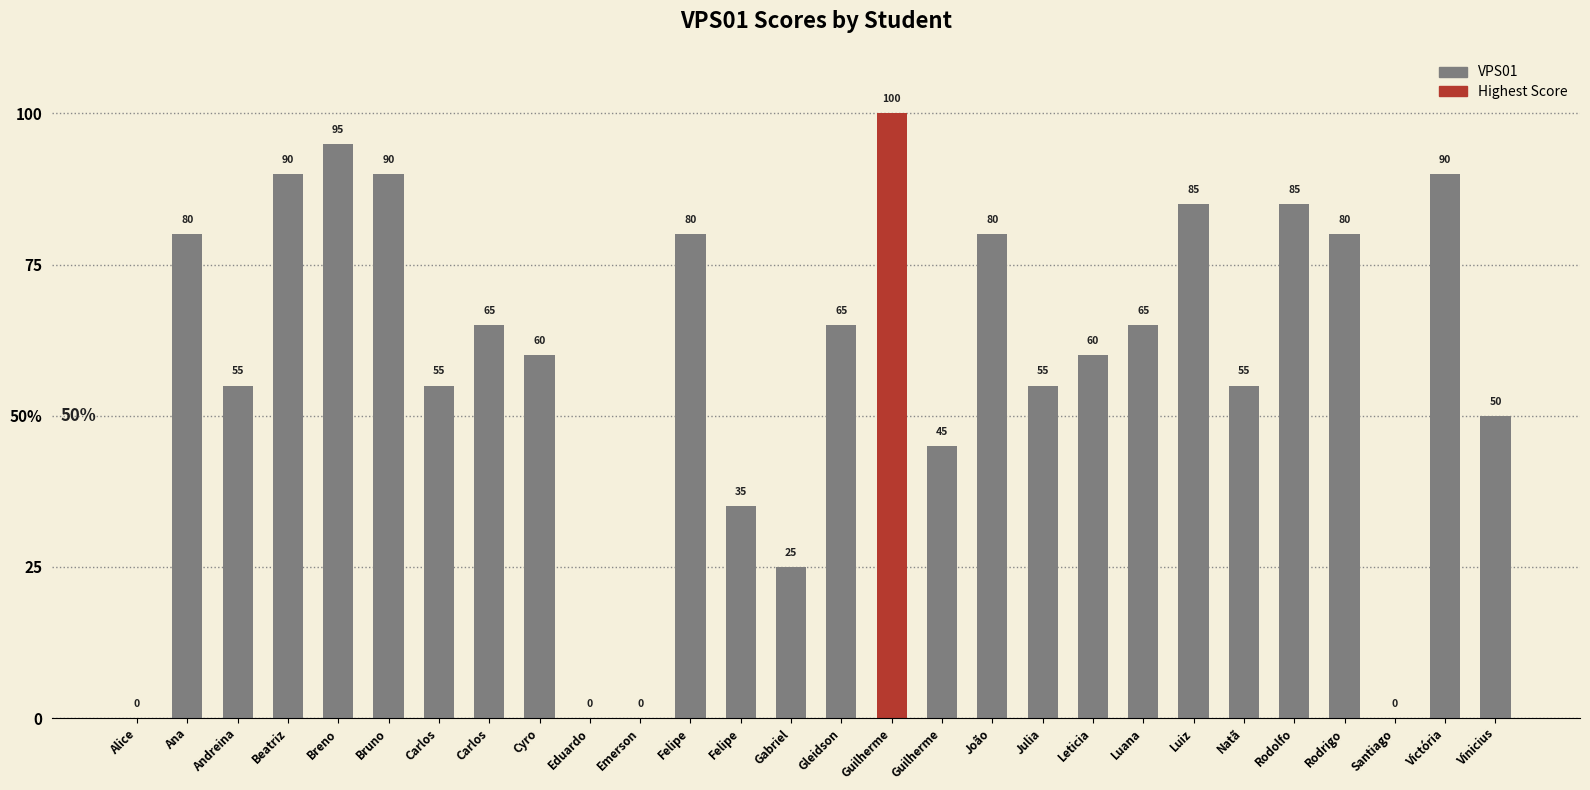

List the labels in order of value, largest first.

Guilherme, Breno, Beatriz, Bruno, Victória, Luiz, Rodolfo, Ana, Felipe, João, Rodrigo, Carlos, Gleidson, Luana, Cyro, Leticia, Andreina, Carlos, Julia, Natã, Vinicius, Guilherme, Felipe, Gabriel, Alice, Eduardo, Emerson, Santiago